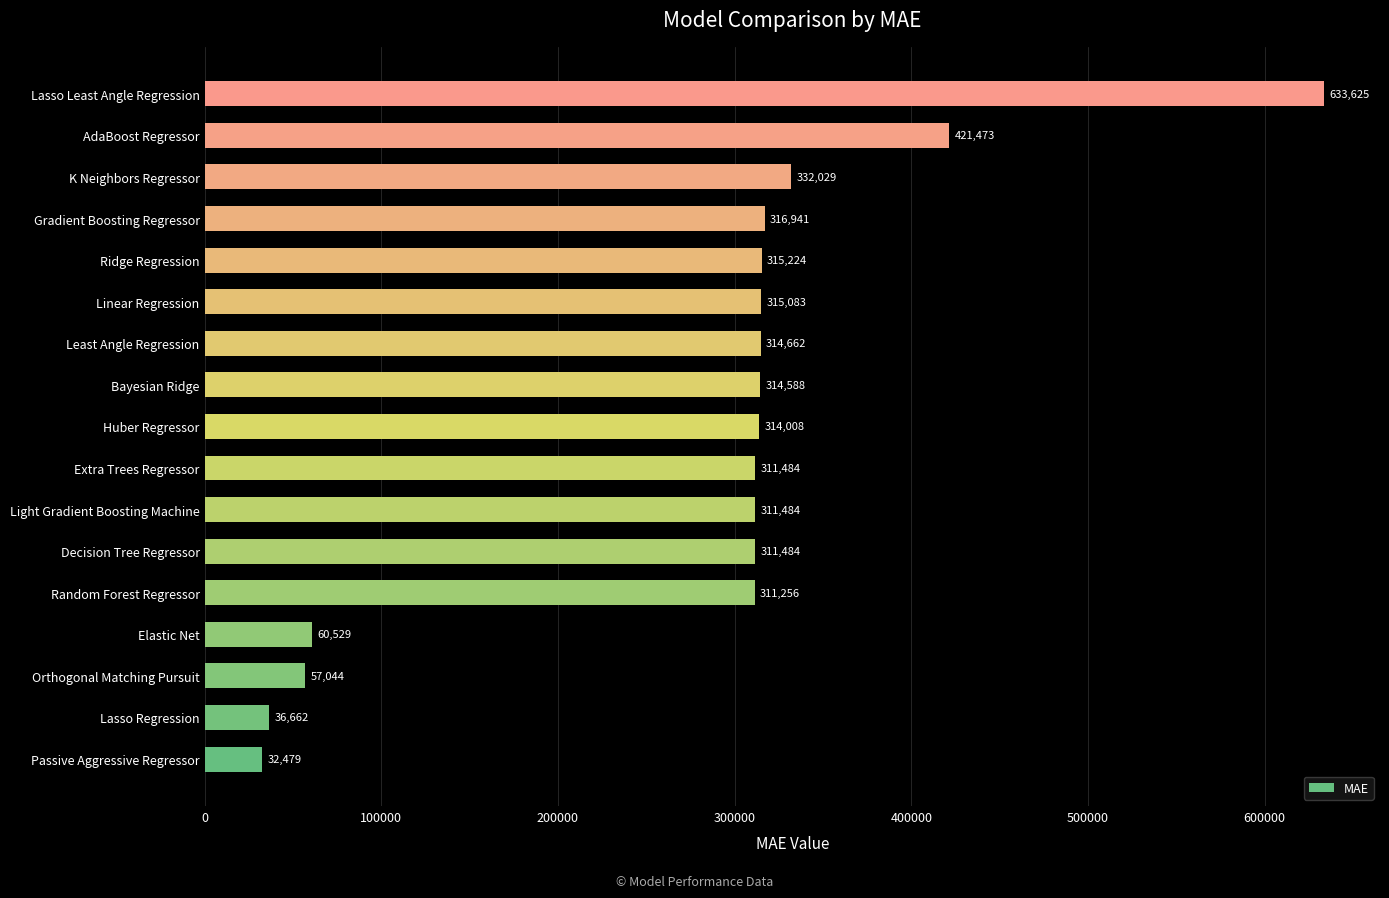

What is the average value?

277062